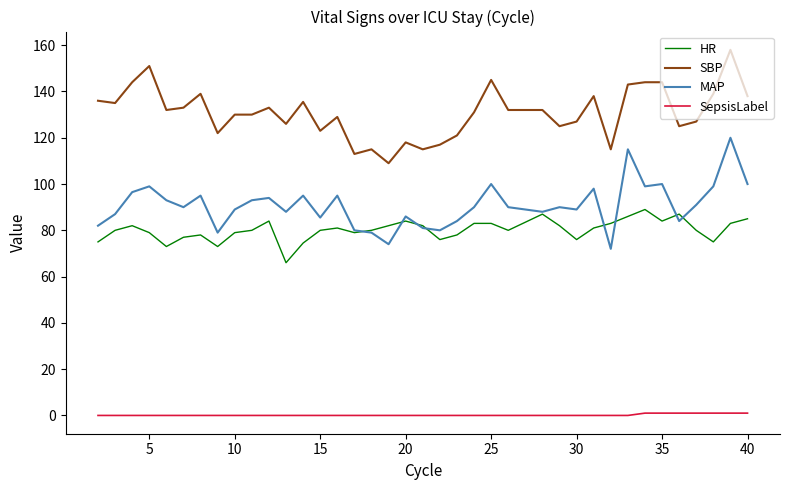

Which series has the largest total across all categories?

SBP